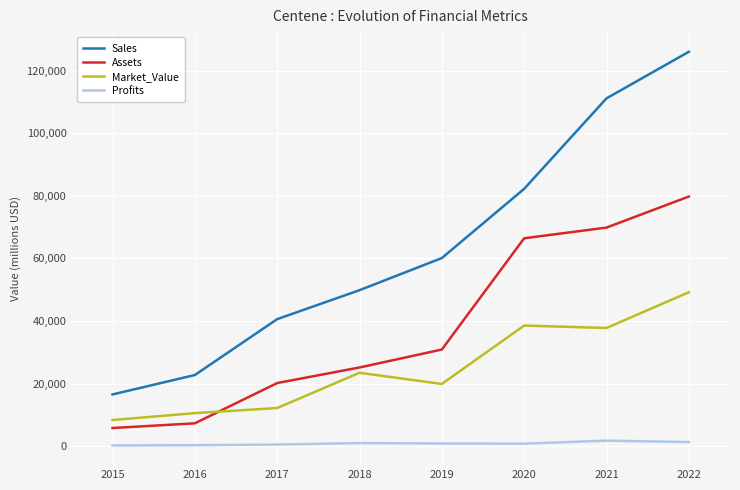

At which category is the sum across all series the highest?

2022